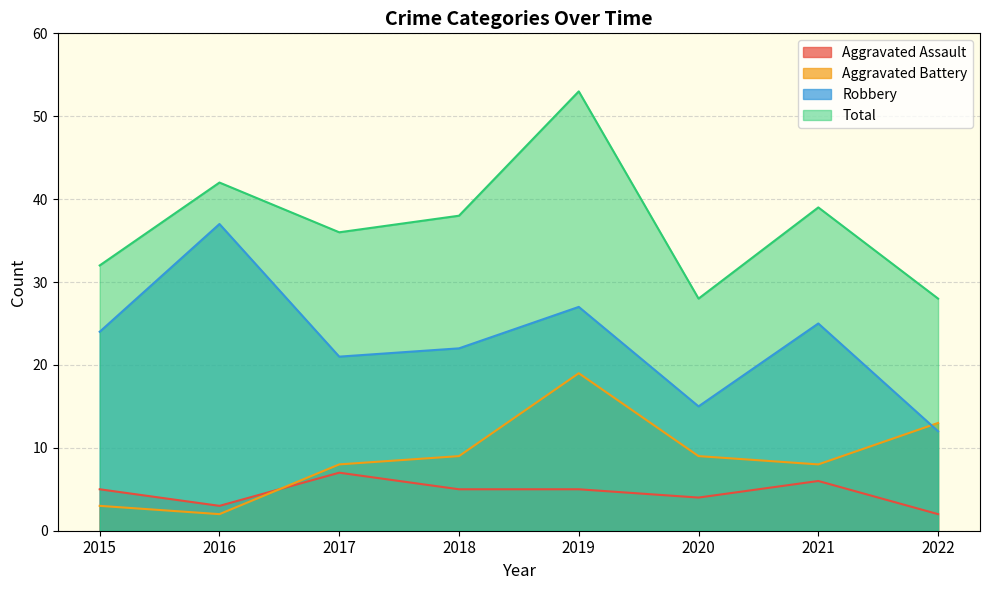

Is it true that Total equals 53 at 2019?

True